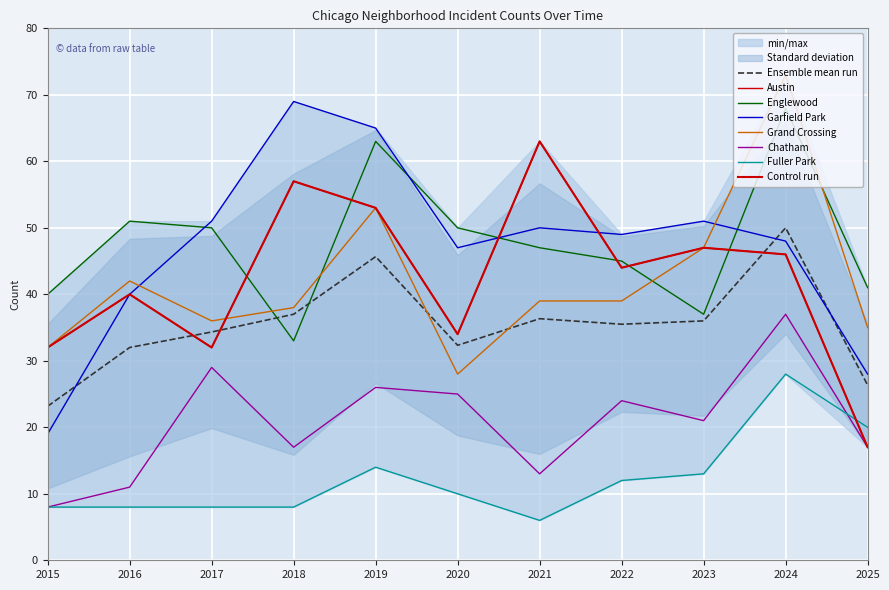

True or false: Austin has a value of 57 at 2015.

False